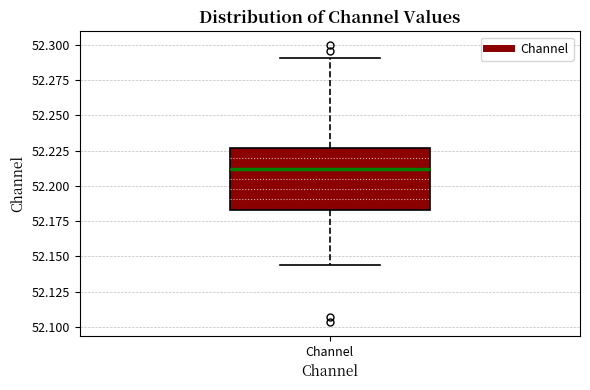

Transcribe this box plot: give where the median line is, the range the box spans, and where the two whiskers end, as read against the y-axis. The values are not printed on the chart, so give them approximately, as read against the axis.

median 52.210, box 52.185 to 52.225, whiskers 52.145 to 52.290